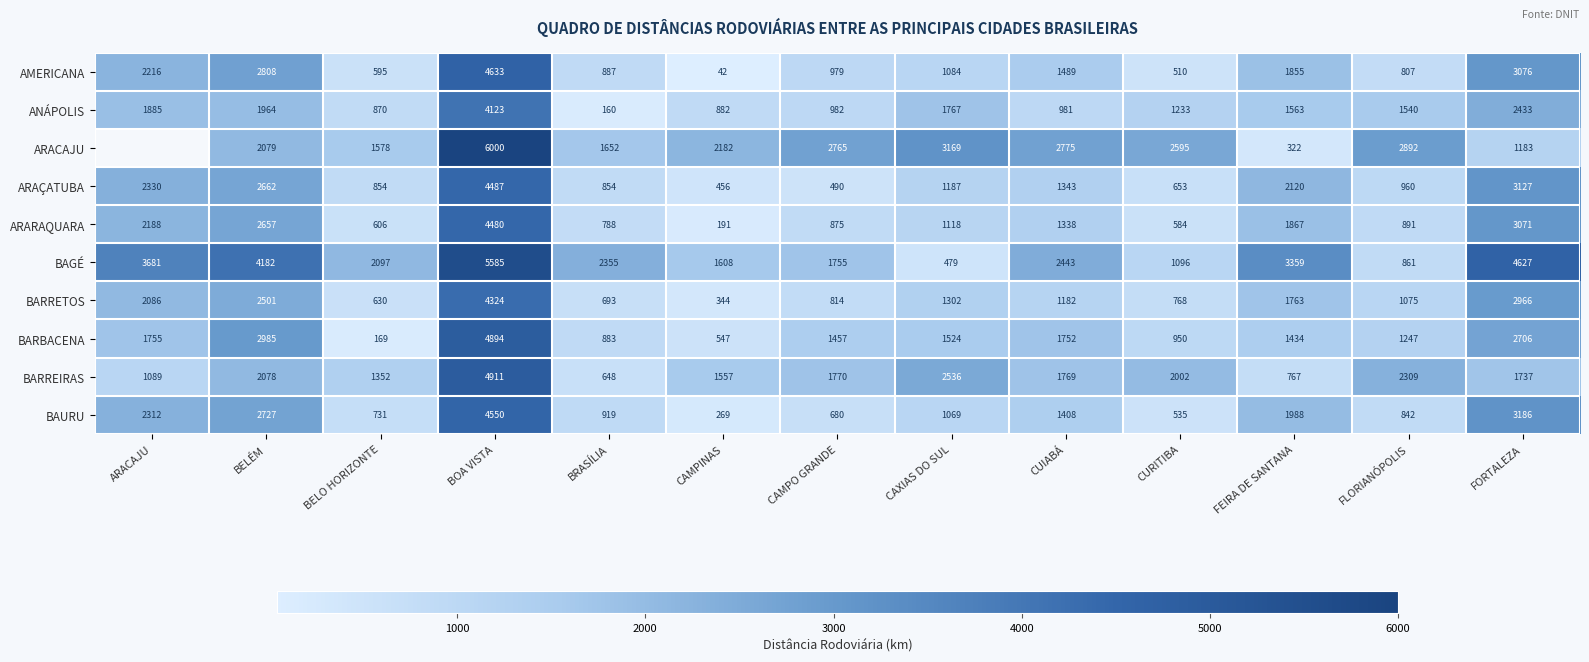

At how many categories does at least one series exceed 2153?

12